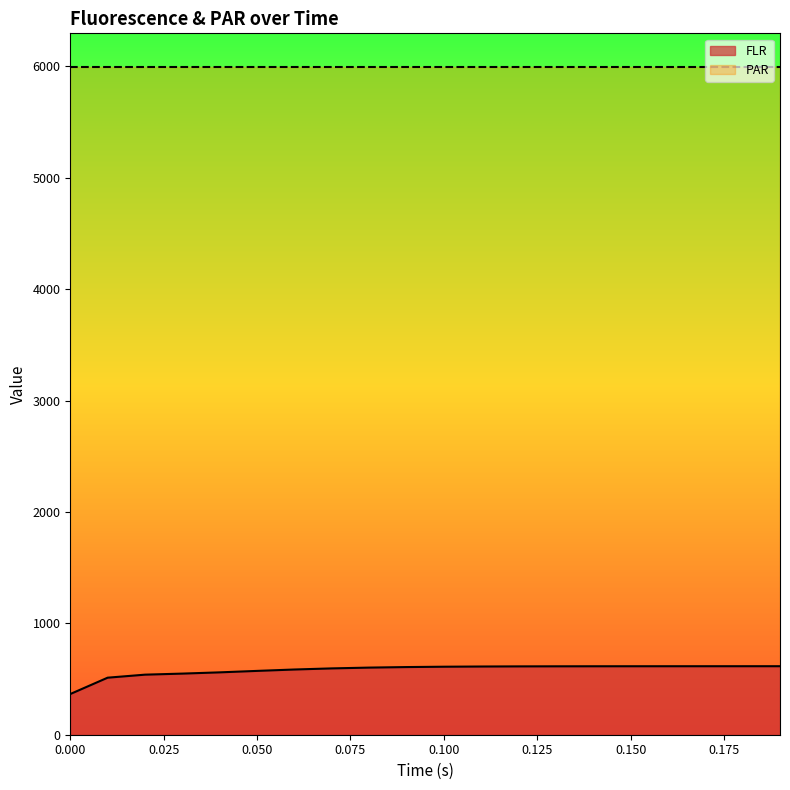

List the labels in order of value, smallest first.

0.0, 0.01, 0.02, 0.03, 0.04, 0.05, 0.06, 0.07, 0.08, 0.09, 0.1, 0.11, 0.12, 0.13, 0.14, 0.15, 0.16, 0.17, 0.18, 0.19